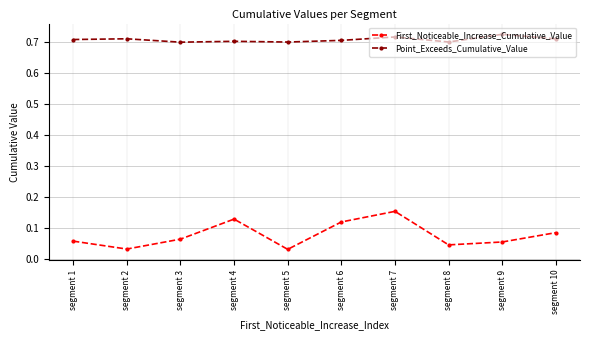

True or false: Point_Exceeds_Cumulative_Value and First_Noticeable_Increase_Cumulative_Value intersect in this chart.

False